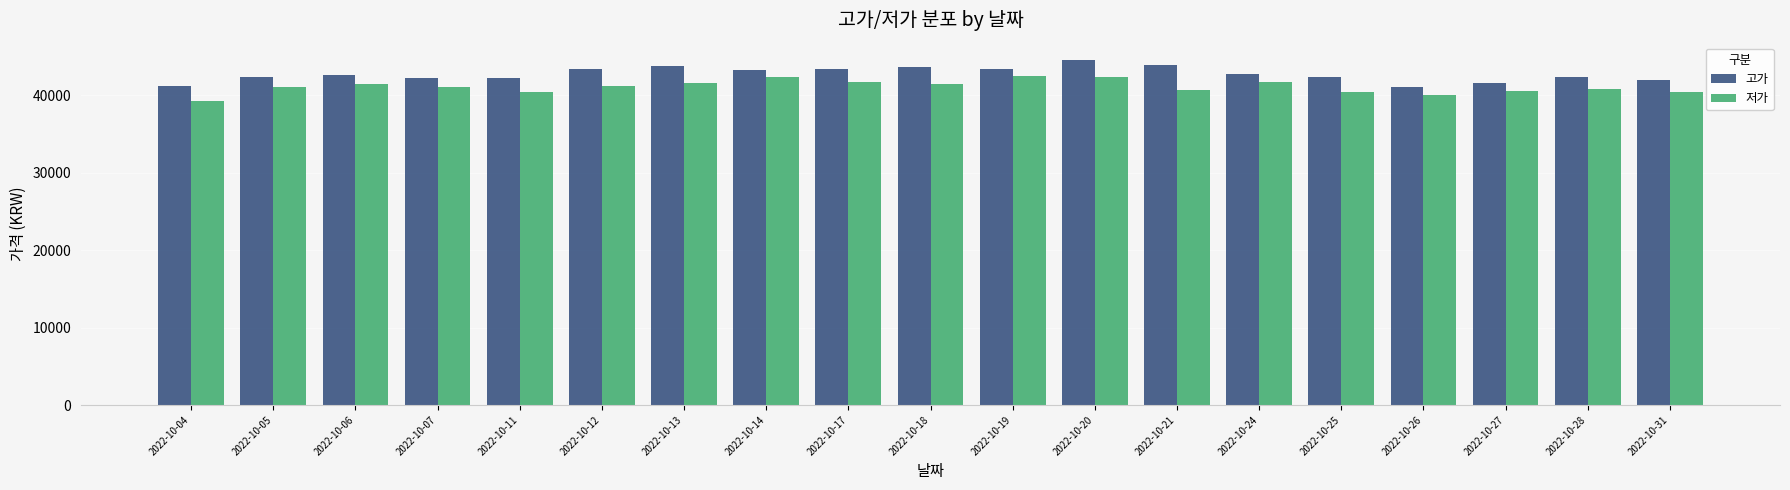

List the series in order of their overall mean, highest first.

고가, 저가